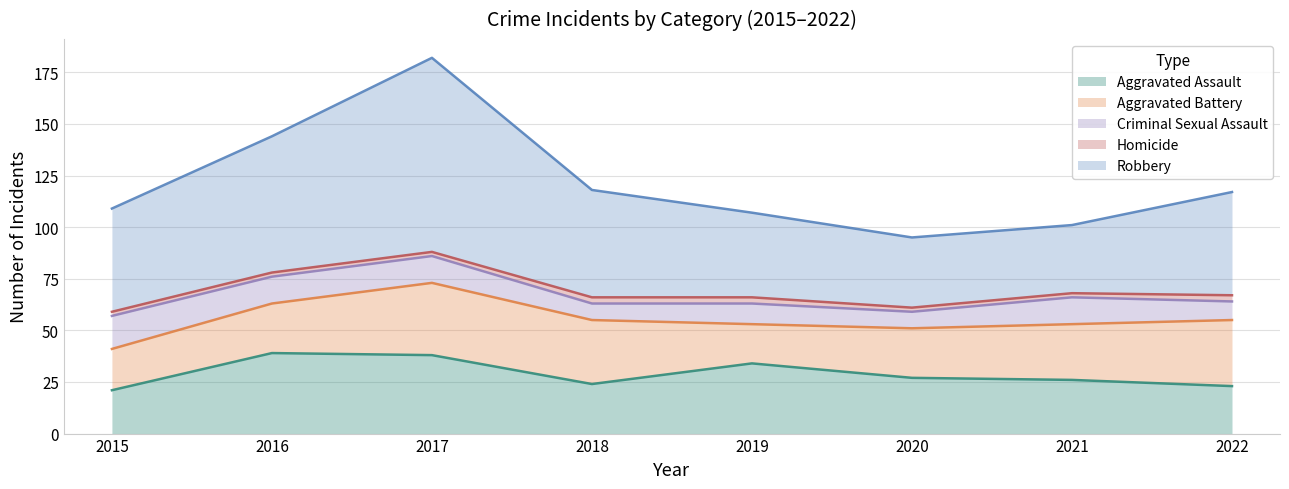

Count the number of categories in the chart.

8